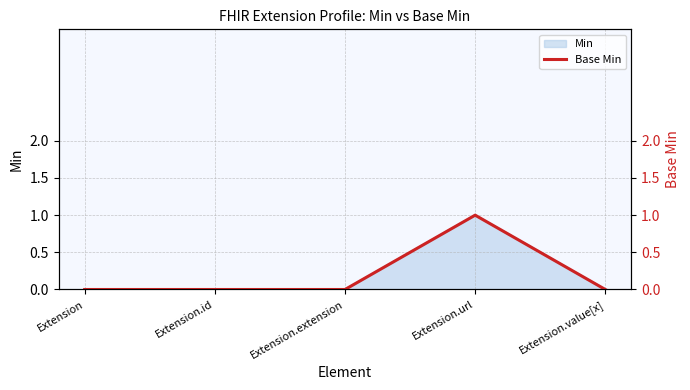

True or false: there are more than 1 points higher than both neighbors.

False